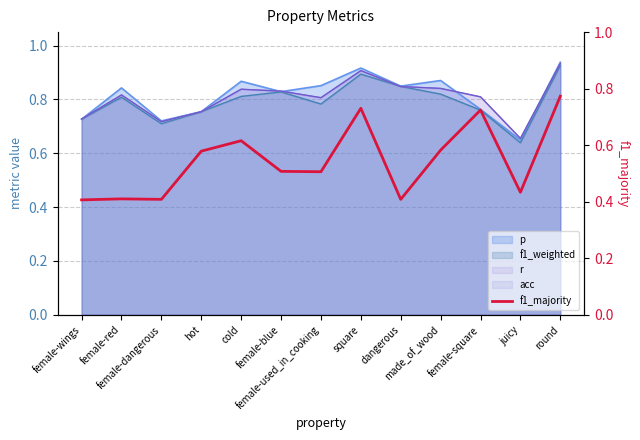

What is the difference between the second highest and minimum values?

0.3